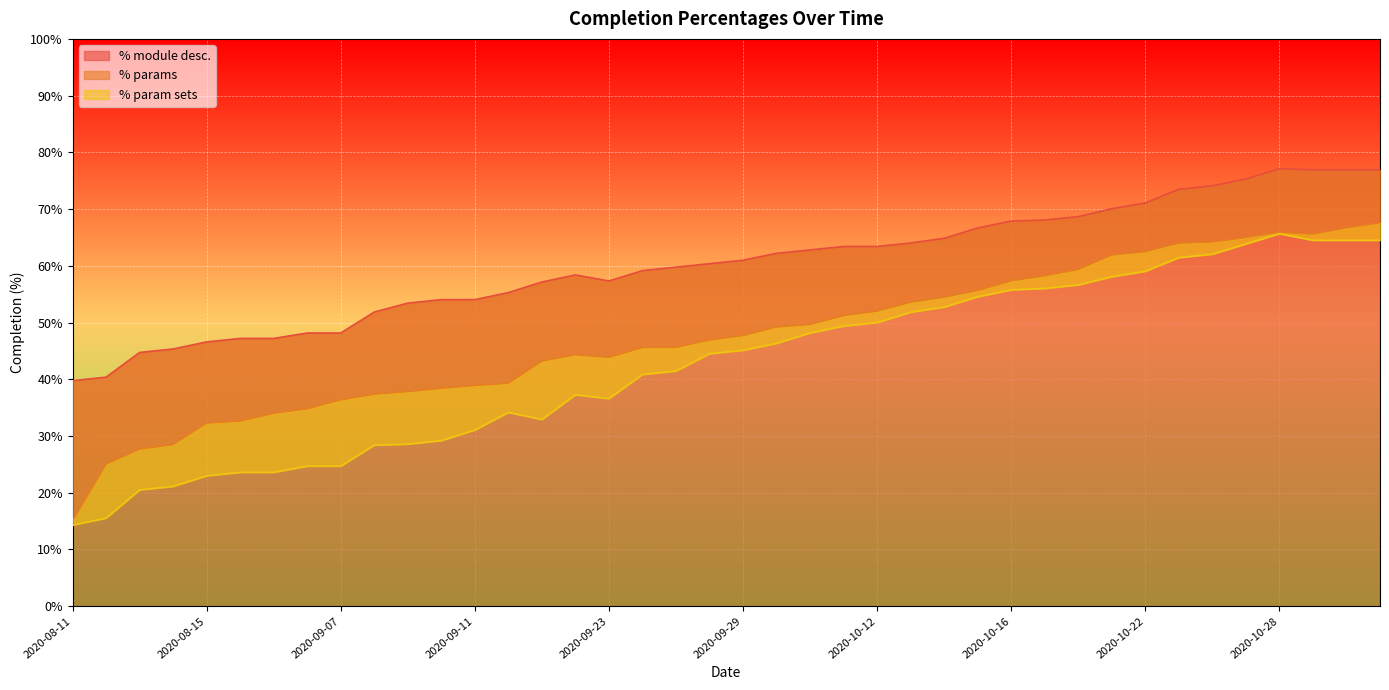

What is the approximate value of % param sets at 2020-08-14?

21.1